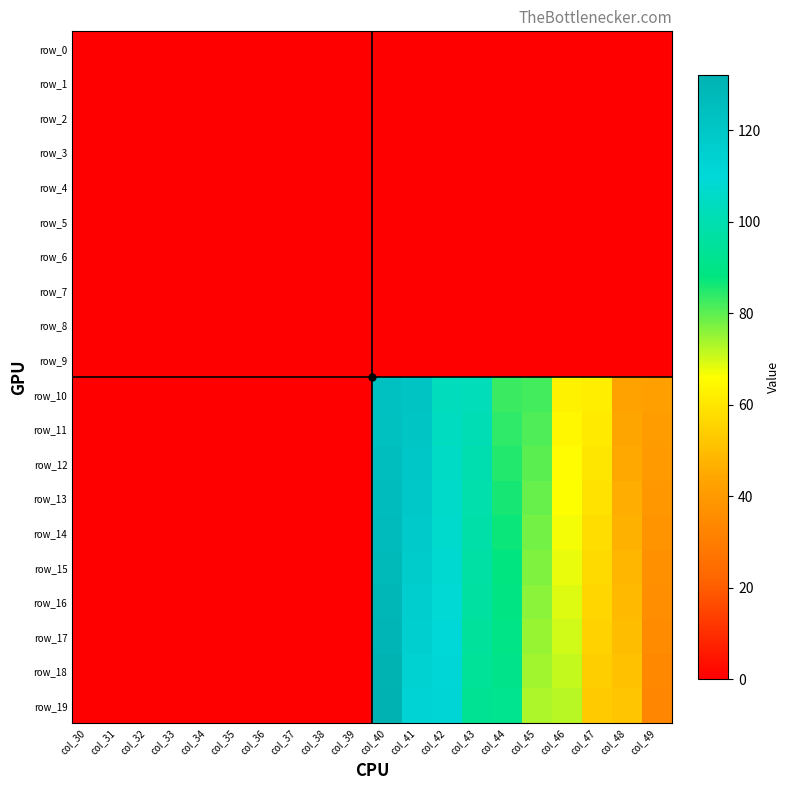

Reading right to left, list all the values displayed in this chart.

row_0: 0.0	0.0	0.0	0.0	0.0	0.0	0.0	0.0	0.0	0.0	0.0	0.0	0.0	0.0	0.0	0.0	0.0	0.0	0.0	0.0
row_1: 0.0	0.0	0.0	0.0	0.0	0.0	0.0	0.0	0.0	0.0	0.0	0.0	0.0	0.0	0.0	0.0	0.0	0.0	0.0	0.0
row_2: 0.0	0.0	0.0	0.0	0.0	0.0	0.0	0.0	0.0	0.0	0.0	0.0	0.0	0.0	0.0	0.0	0.0	0.0	0.0	0.0
row_3: 0.0	0.0	0.0	0.0	0.0	0.0	0.0	0.0	0.0	0.0	0.0	0.0	0.0	0.0	0.0	0.0	0.0	0.0	0.0	0.0
row_4: 0.0	0.0	0.0	0.0	0.0	0.0	0.0	0.0	0.0	0.0	0.0	0.0	0.0	0.0	0.0	0.0	0.0	0.0	0.0	0.0
row_5: 0.0	0.0	0.0	0.0	0.0	0.0	0.0	0.0	0.0	0.0	0.0	0.0	0.0	0.0	0.0	0.0	0.0	0.0	0.0	0.0
row_6: 0.0	0.0	0.0	0.0	0.0	0.0	0.0	0.0	0.0	0.0	0.0	0.0	0.0	0.0	0.0	0.0	0.0	0.0	0.0	0.0
row_7: 0.0	0.0	0.0	0.0	0.0	0.0	0.0	0.0	0.0	0.0	0.0	0.0	0.0	0.0	0.0	0.0	0.0	0.0	0.0	0.0
row_8: 0.0	0.0	0.0	0.0	0.0	0.0	0.0	0.0	0.0	0.0	0.0	0.0	0.0	0.0	0.0	0.0	0.0	0.0	0.0	0.0
row_9: 0.0	0.0	0.0	0.0	0.0	0.0	0.0	0.0	0.0	0.0	0.0	0.0	0.0	0.0	0.0	0.0	0.0	0.0	0.0	0.0
row_10: 42.0	43.0	62.0	63.0	82.0	83.0	102.0	103.0	122.0	123.0	0.0	0.0	0.0	0.0	0.0	0.0	0.0	0.0	0.0	0.0
row_11: 41.0	44.0	61.0	64.0	81.0	84.0	101.0	104.0	121.0	124.0	0.0	0.0	0.0	0.0	0.0	0.0	0.0	0.0	0.0	0.0
row_12: 40.0	45.0	60.0	65.0	80.0	85.0	100.0	105.0	120.0	125.0	0.0	0.0	0.0	0.0	0.0	0.0	0.0	0.0	0.0	0.0
row_13: 39.0	46.0	59.0	66.0	79.0	86.0	99.0	106.0	119.0	126.0	0.0	0.0	0.0	0.0	0.0	0.0	0.0	0.0	0.0	0.0
row_14: 38.0	47.0	58.0	67.0	78.0	87.0	98.0	107.0	118.0	127.0	0.0	0.0	0.0	0.0	0.0	0.0	0.0	0.0	0.0	0.0
row_15: 37.0	48.0	57.0	68.0	77.0	88.0	97.0	108.0	117.0	128.0	0.0	0.0	0.0	0.0	0.0	0.0	0.0	0.0	0.0	0.0
row_16: 36.0	49.0	56.0	69.0	76.0	89.0	96.0	109.0	116.0	129.0	0.0	0.0	0.0	0.0	0.0	0.0	0.0	0.0	0.0	0.0
row_17: 35.0	50.0	55.0	70.0	75.0	90.0	95.0	110.0	115.0	130.0	0.0	0.0	0.0	0.0	0.0	0.0	0.0	0.0	0.0	0.0
row_18: 34.0	51.0	54.0	71.0	74.0	91.0	94.0	111.0	114.0	131.0	0.0	0.0	0.0	0.0	0.0	0.0	0.0	0.0	0.0	0.0
row_19: 33.0	52.0	53.0	72.0	73.0	92.0	93.0	112.0	113.0	132.0	0.0	0.0	0.0	0.0	0.0	0.0	0.0	0.0	0.0	0.0